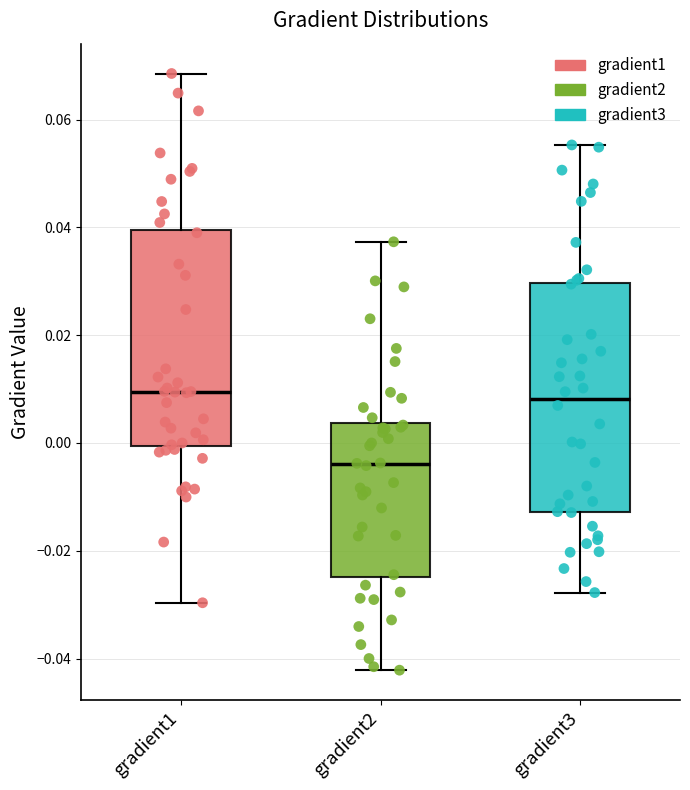

Comparing the boxes themselves (not the whiskers), which one is the tallest?

gradient3